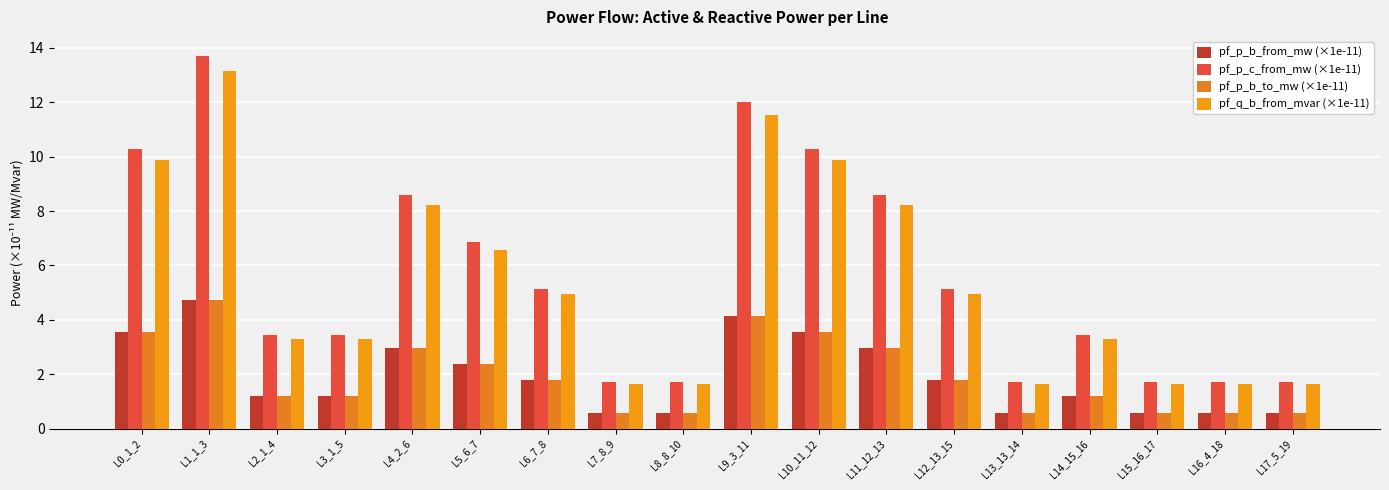

What position from the left is L13_13_14?

14